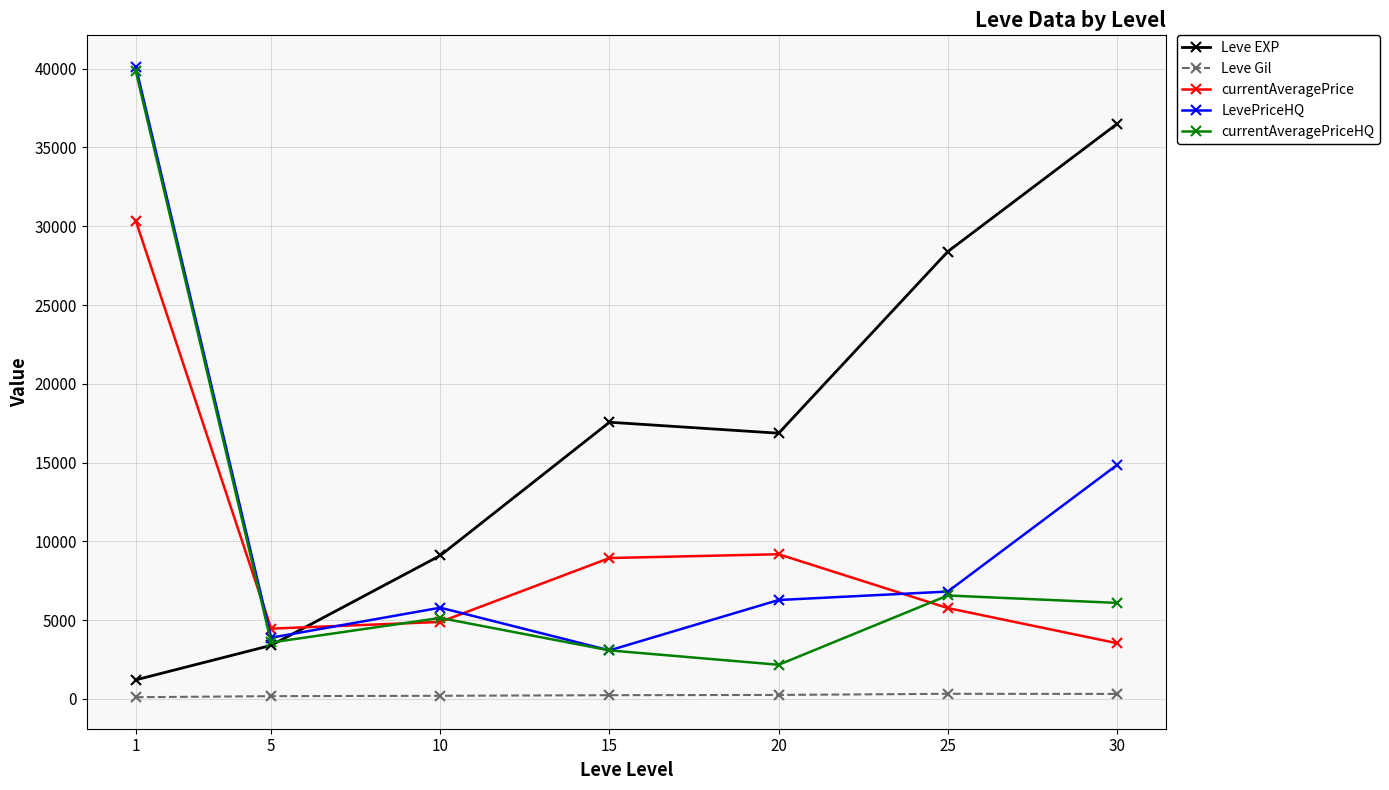

At 30, list the series in order from largest to smallest.

Leve EXP, LevePriceHQ, currentAveragePriceHQ, currentAveragePrice, Leve Gil